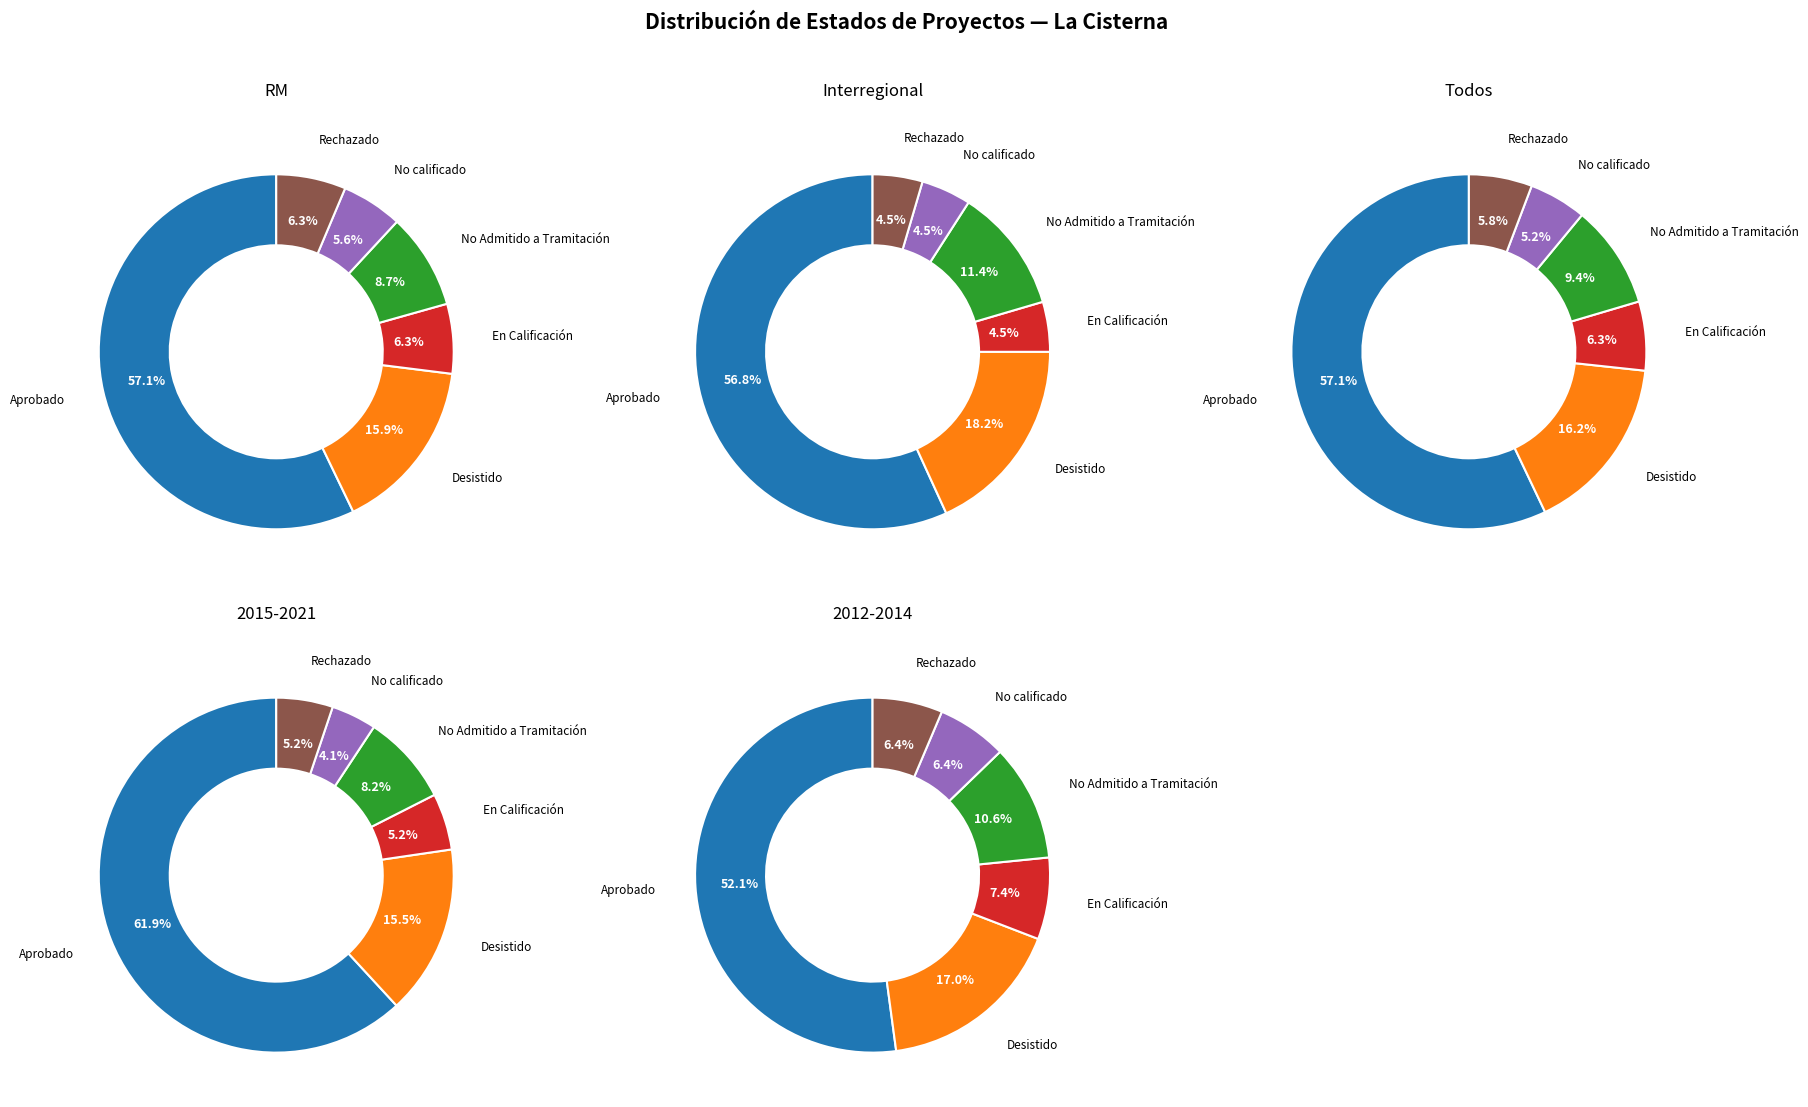

What is the largest slice in the pie chart?

Aprobado